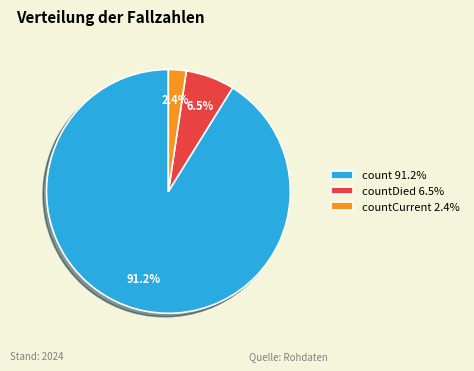

What is the largest slice in the pie chart?

count 91.2%